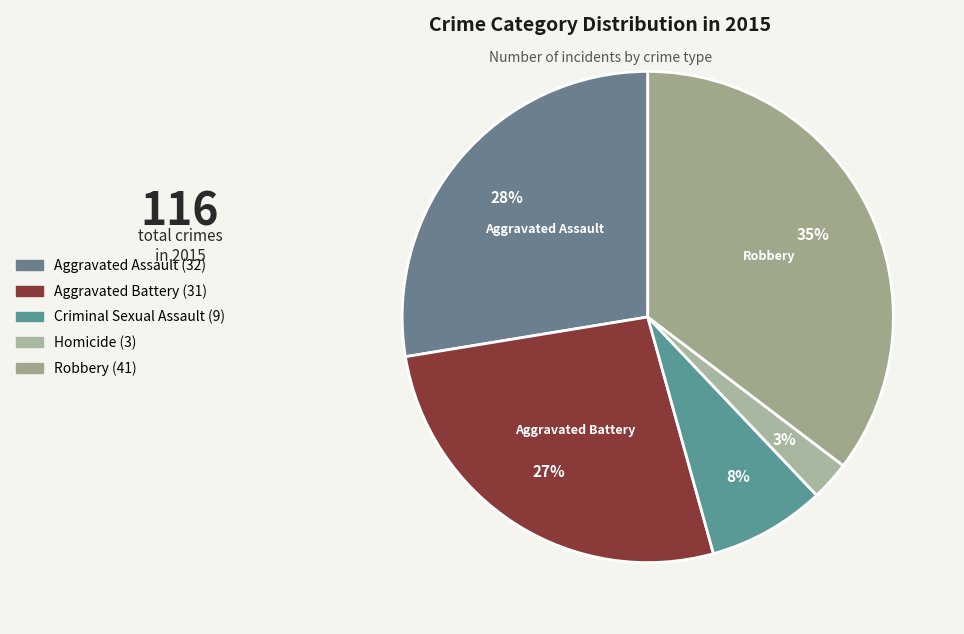

How many segments does this pie chart have?

5